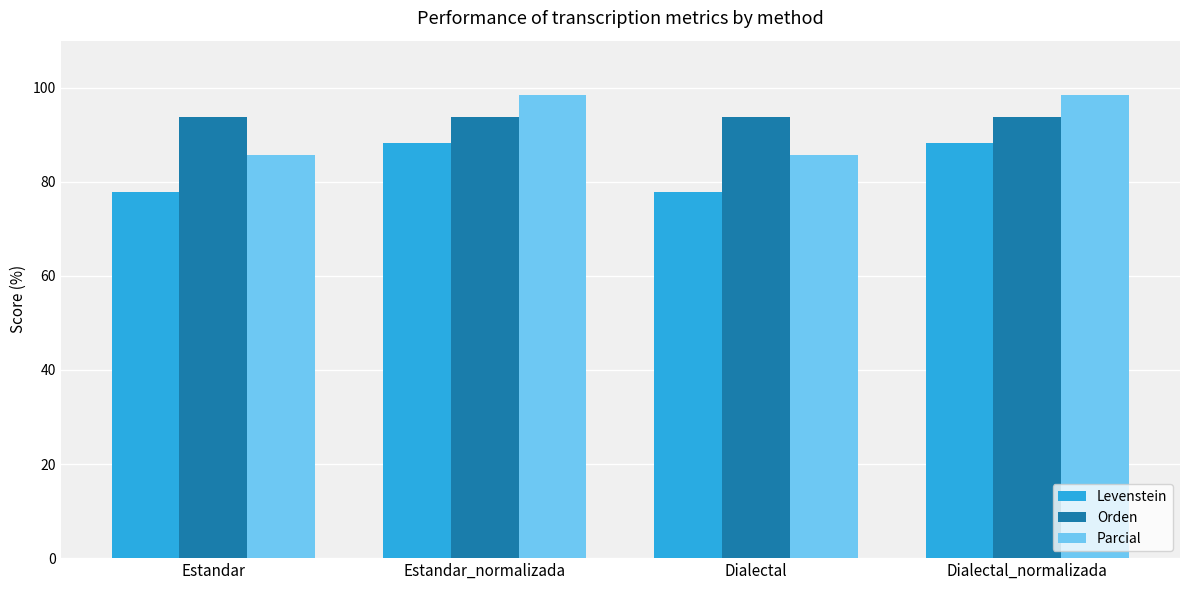

Reading right to left, extract all data points from this chart.

Levenstein: 88.2	77.8	88.2	77.8
Orden: 93.8	93.8	93.8	93.8
Parcial: 98.4	85.7	98.4	85.7